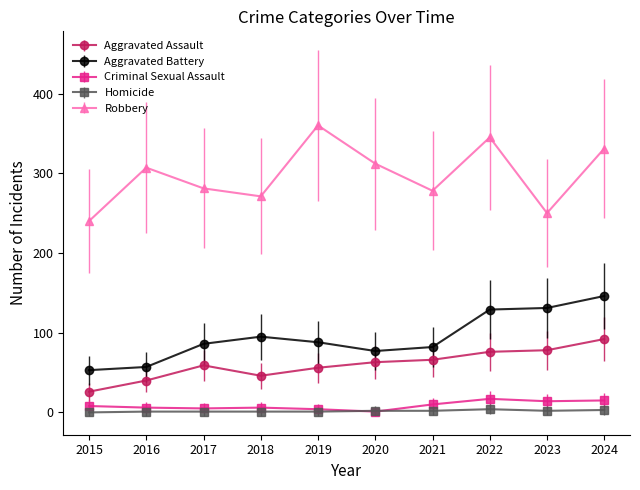

What is the sum of the Aggravated Battery values at 2024 and 2020?

223